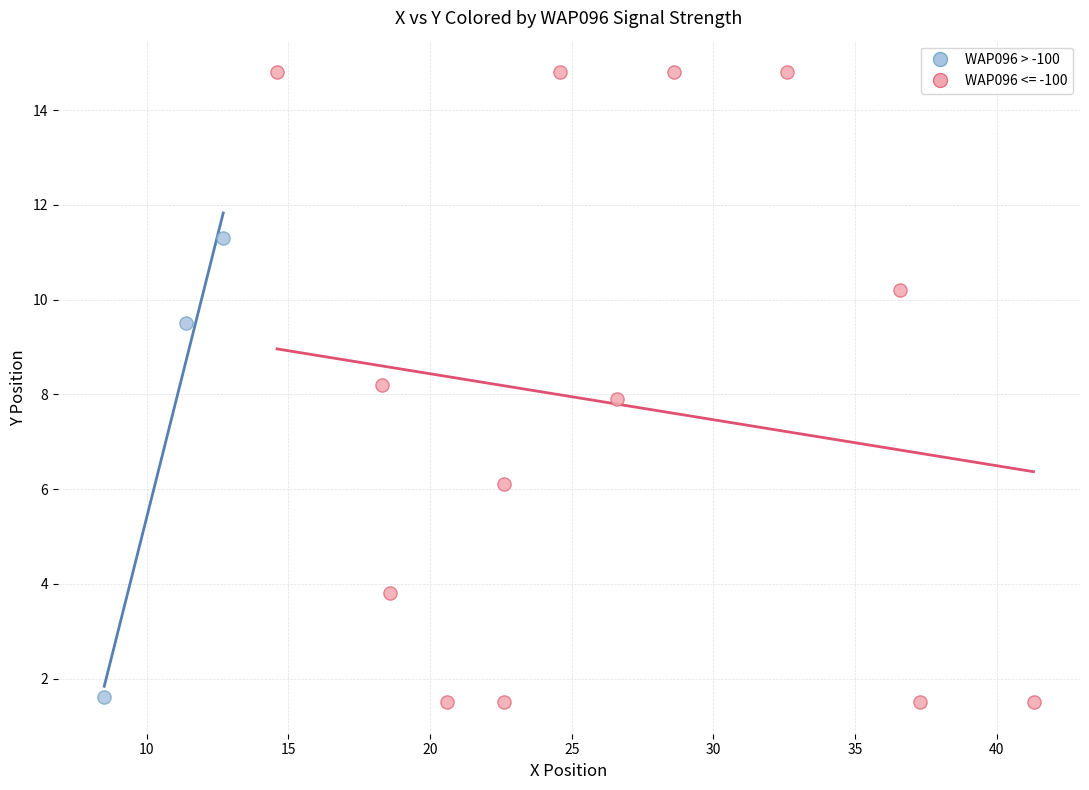

Which series has the widest spread of Y values?

WAP096 <= -100